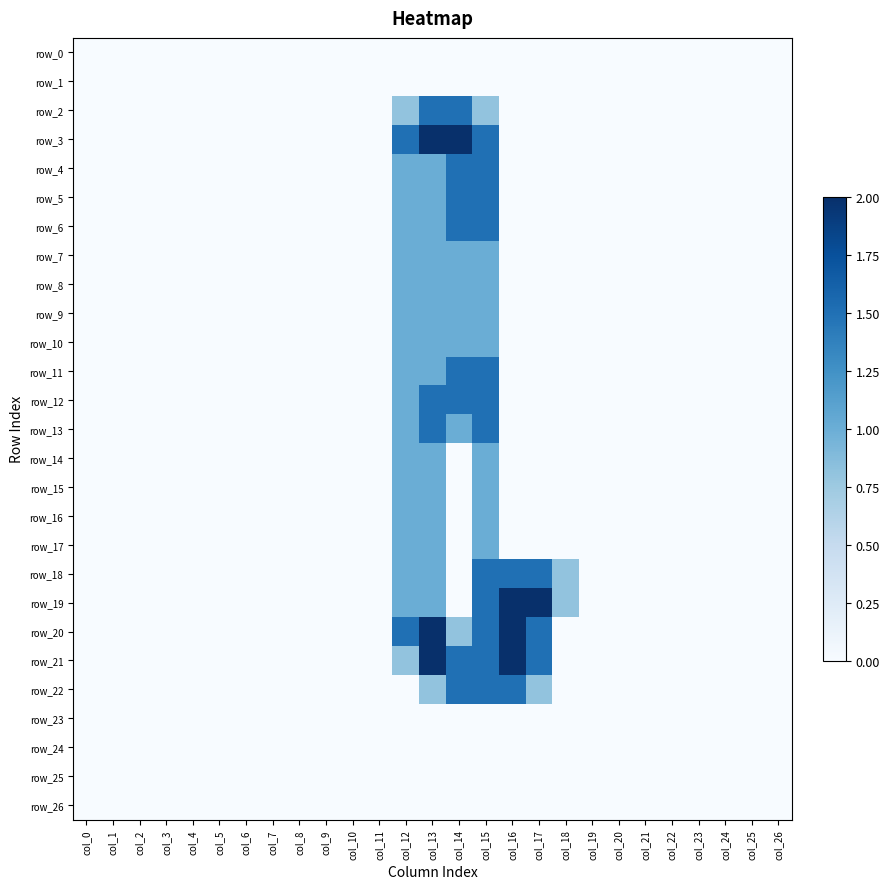

Between col_3 and col_6, which is larger?

col_3